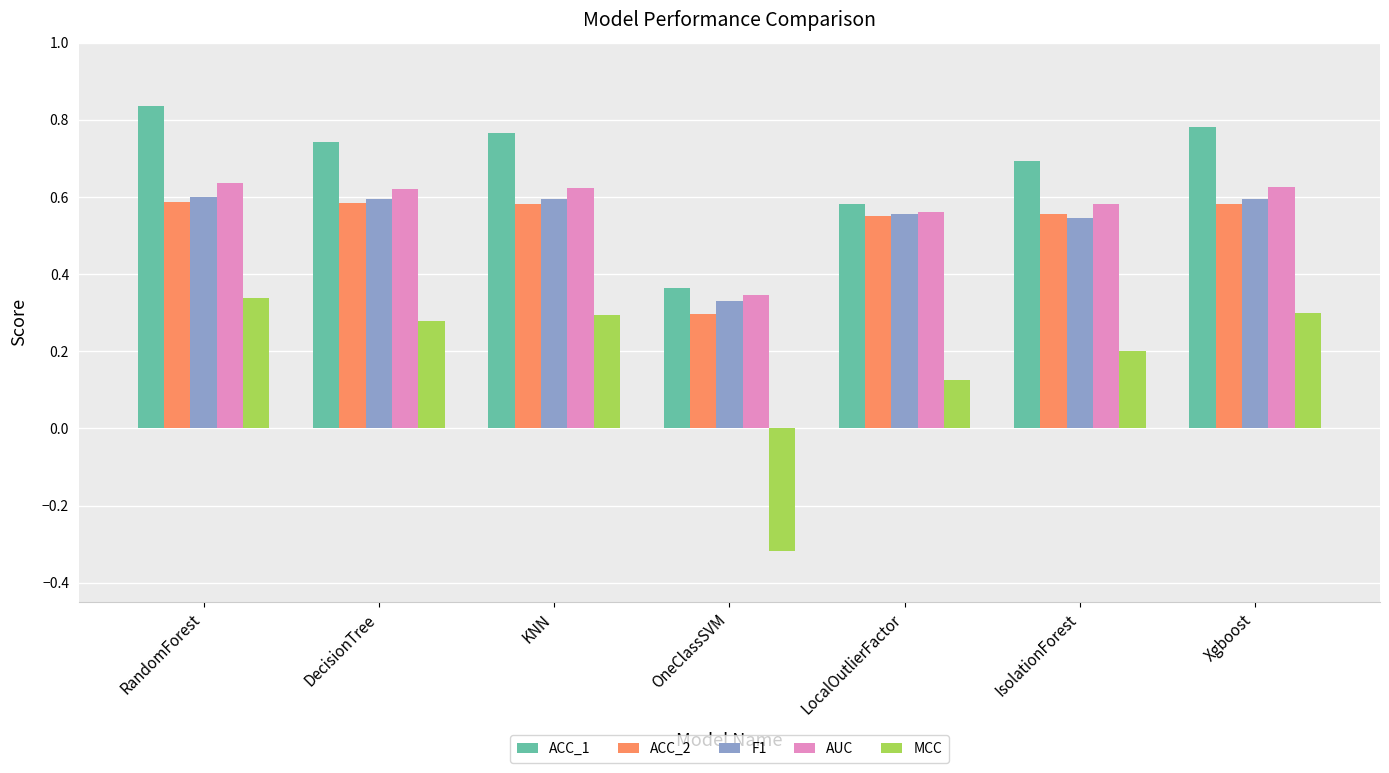

Which series has the largest range (max minus min)?

MCC